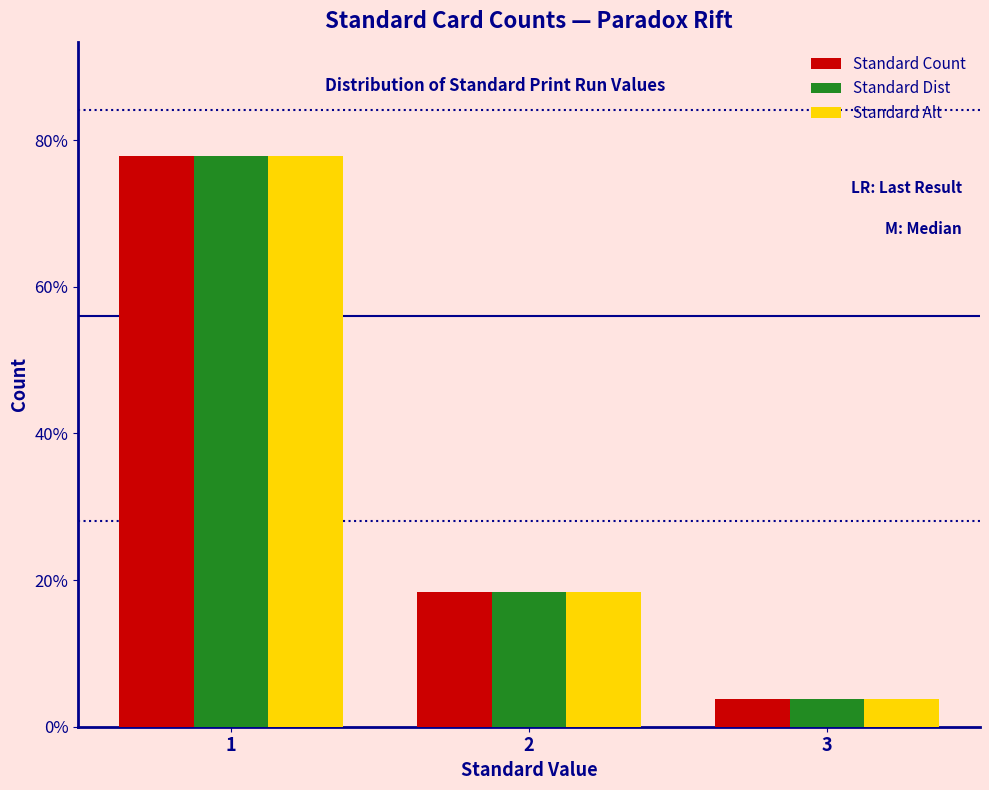

Reading right to left, what are all the values shown in this chart?

Standard Count: 3=3.8	2=18.4	1=77.8
Standard Dist: 3=3.8	2=18.4	1=77.8
Standard Alt: 3=3.8	2=18.4	1=77.8